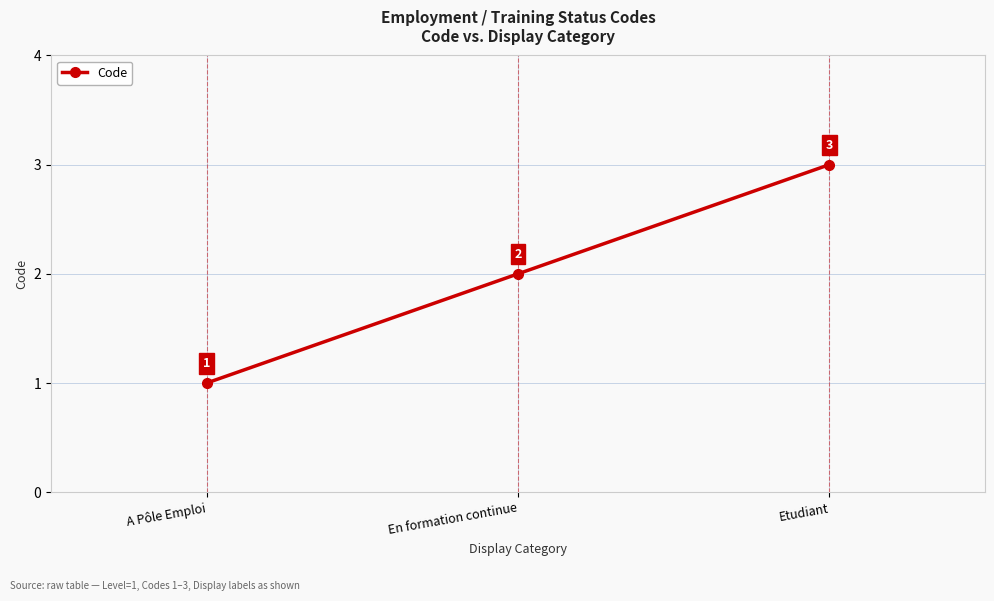

What is the difference between the maximum and minimum values?

2